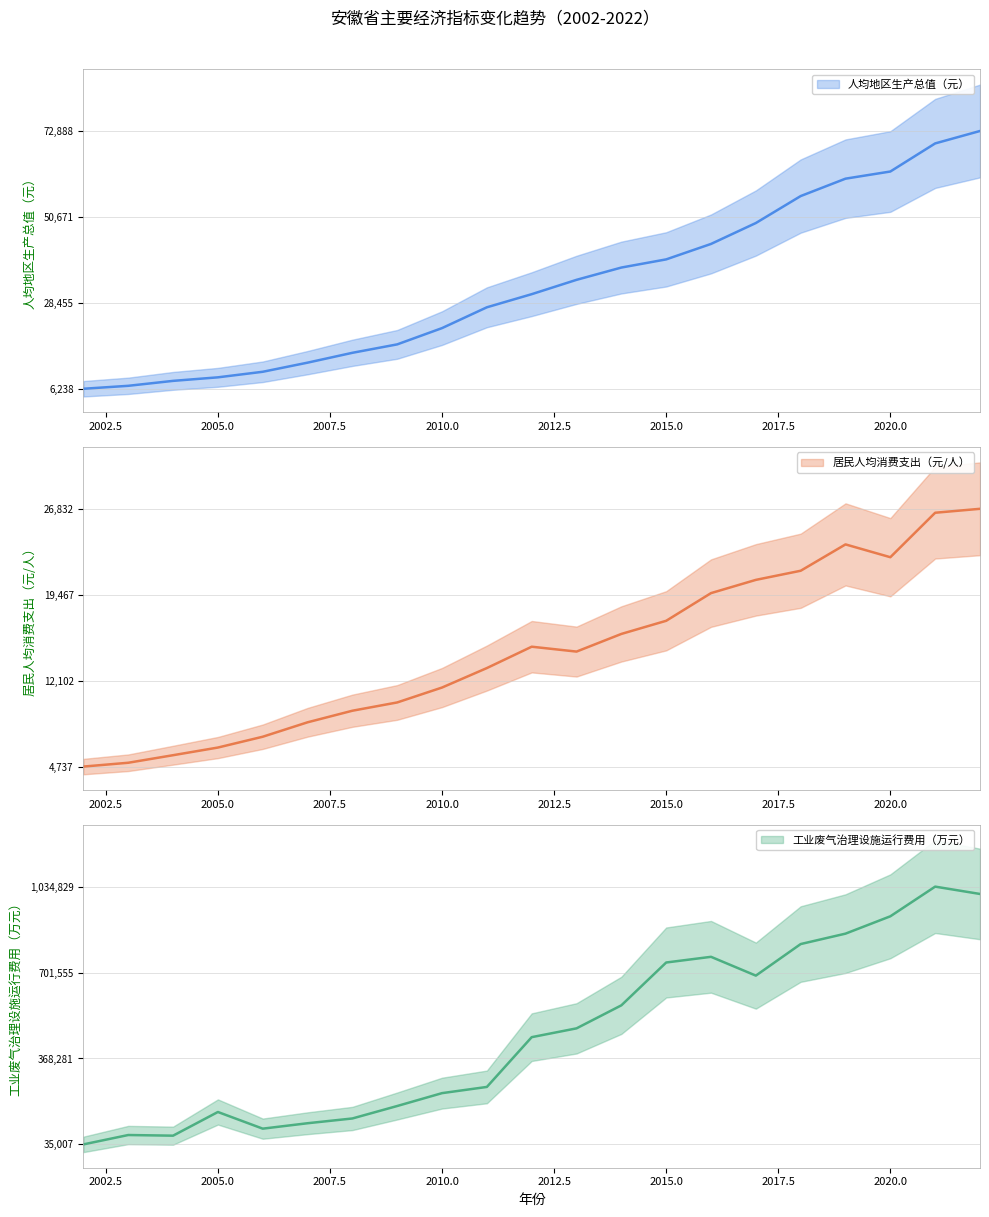

True or false: 居民人均消费支出（元/人） and 人均地区生产总值（元） intersect in this chart.

True